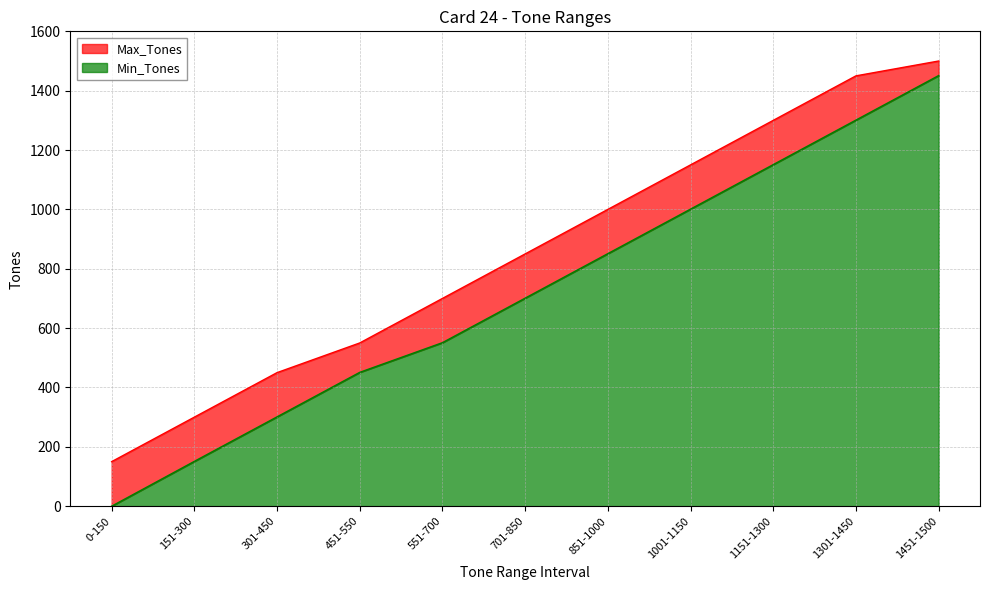

Between 151-300 and 551-700, which series saw the biggest shift?

Min_Tones